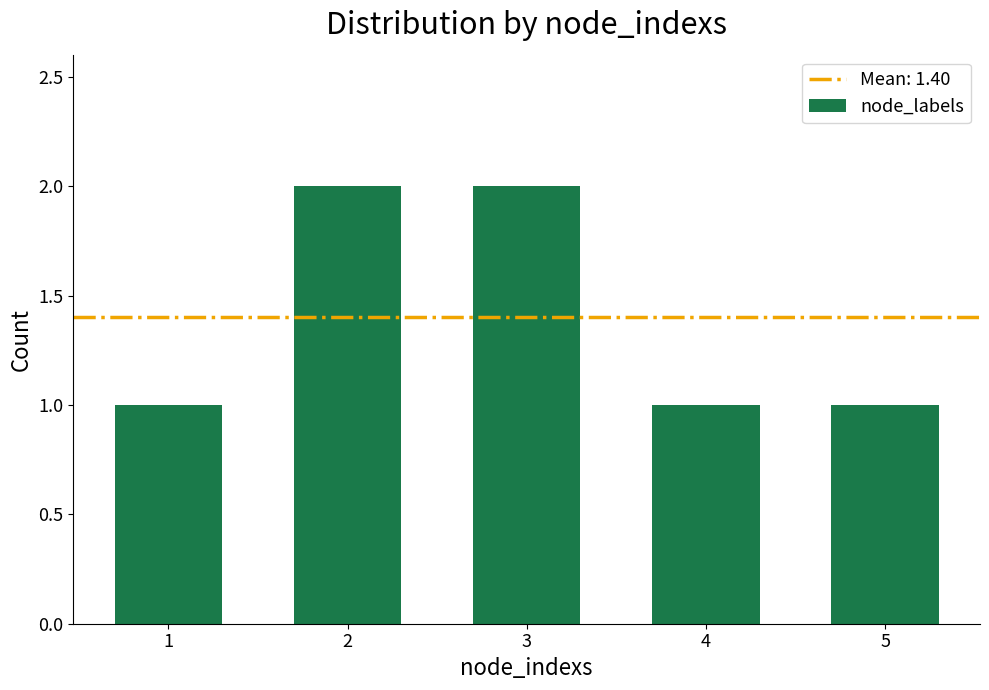

What is the ratio of the value at 2 to the value at 5?

2.0